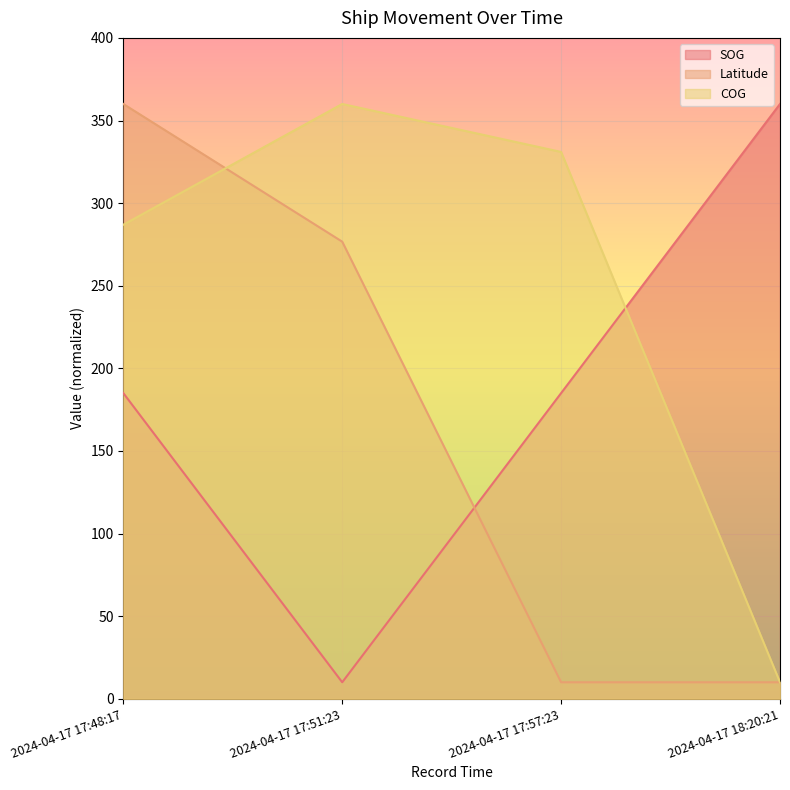

Reading left to right, extract all data points from this chart.

SOG: 185.0	10.0	185.0	360.0
Latitude: 360.0	276.7	10.0	10.0
COG: 286.9	360.0	331.0	10.0